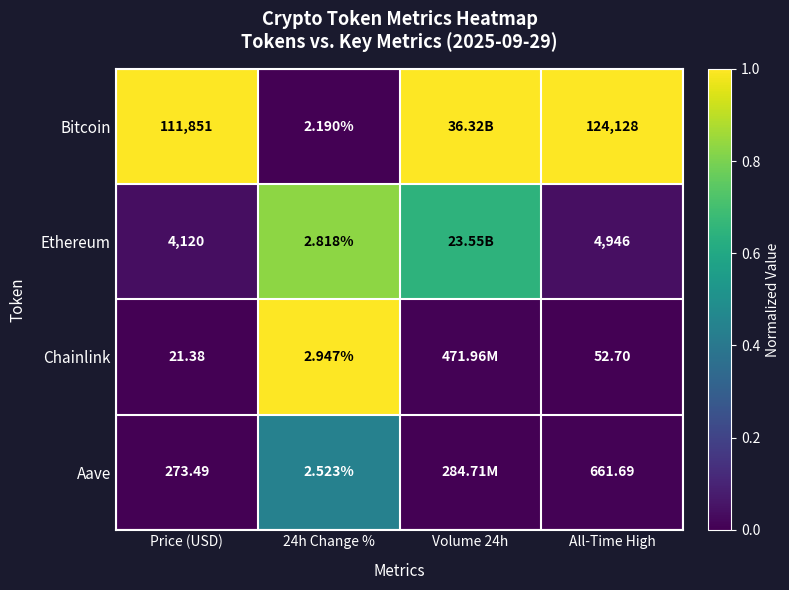

What is the difference between the highest and lowest values at 24h Change %?

0.8